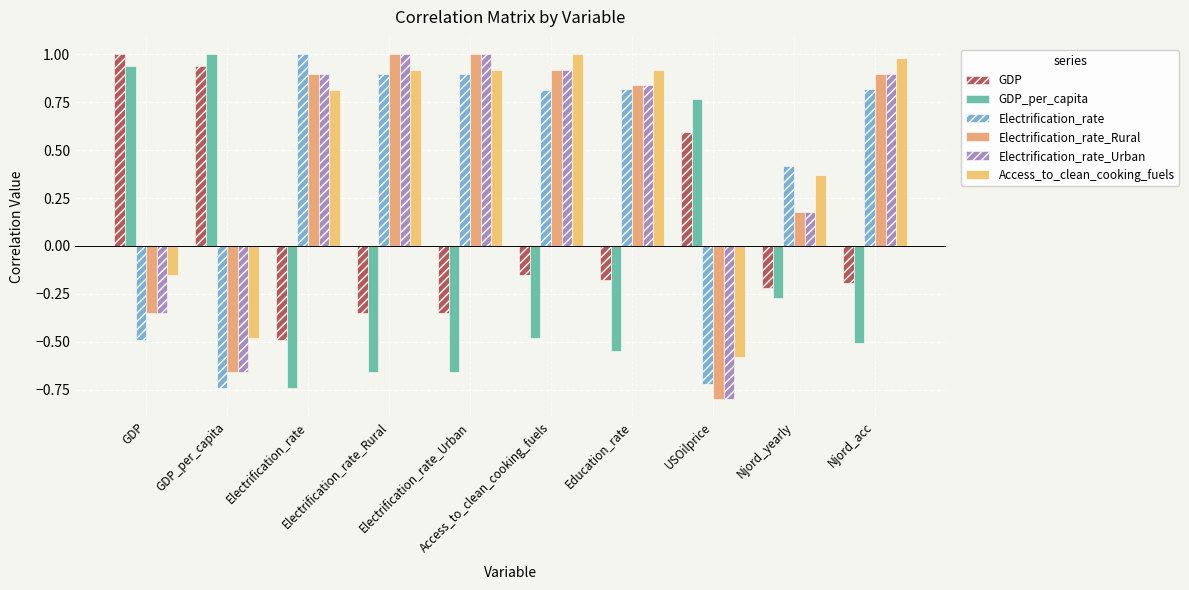

How many bars are there in each group?

6